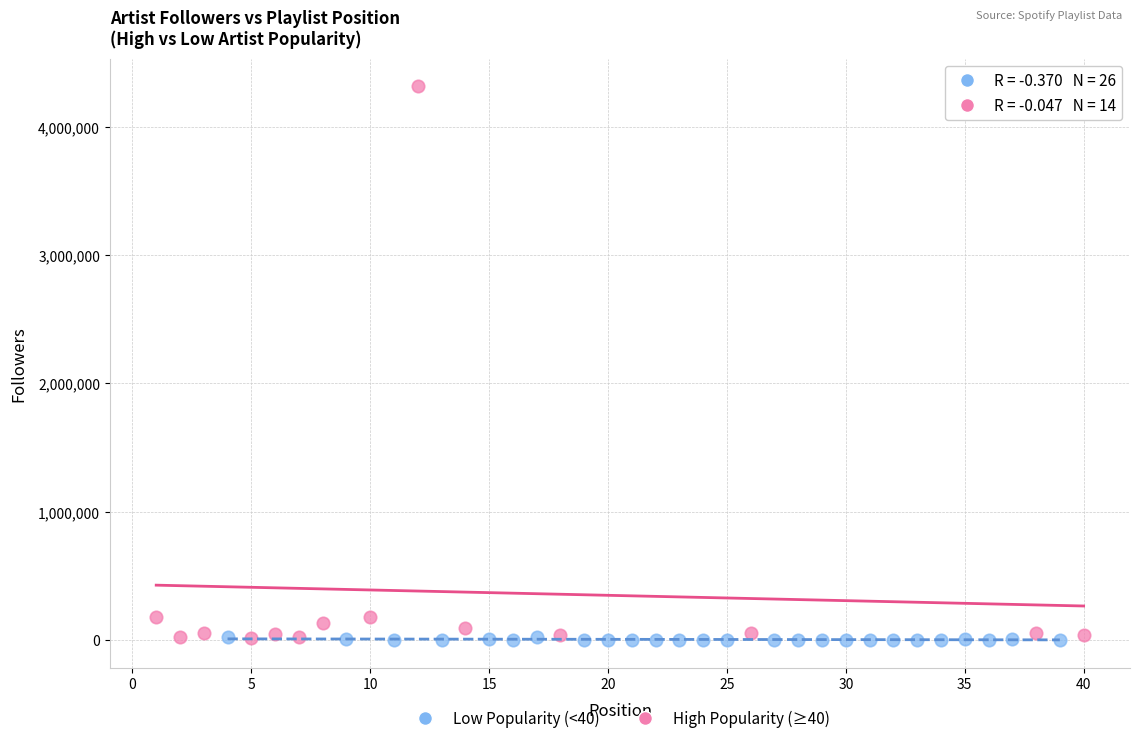

Which series has the widest spread of Y values?

High Popularity (≥40)